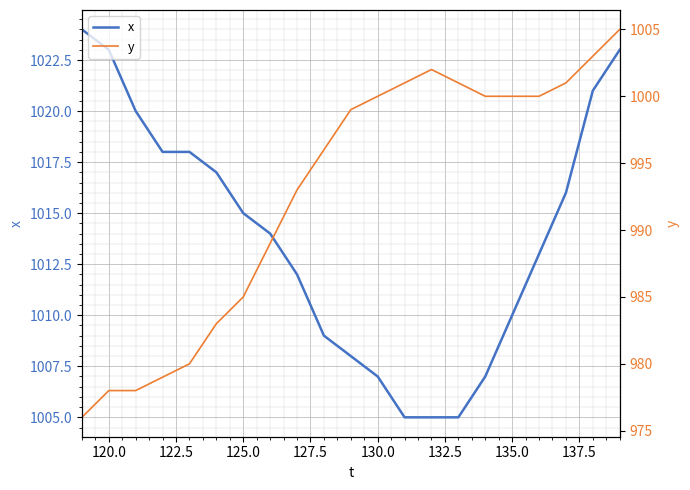

True or false: x and y intersect in this chart.

False